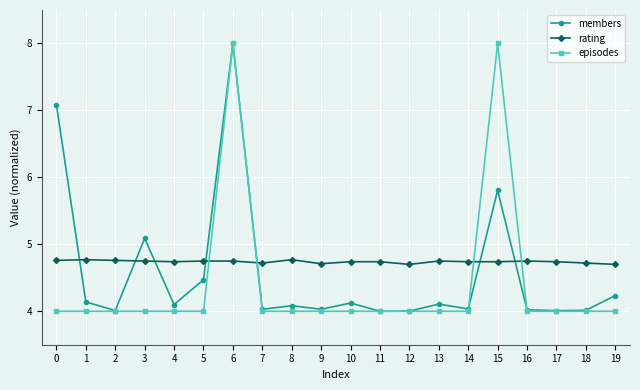

What is the smallest value displayed?

4.0